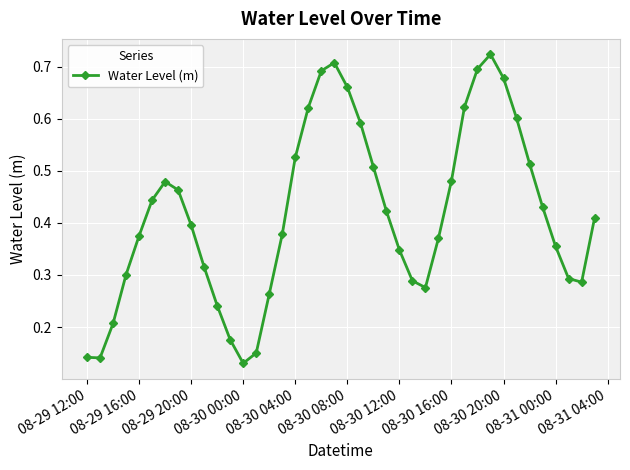

How many points are higher than both their immediate neighbors (excluding endpoints)?

3